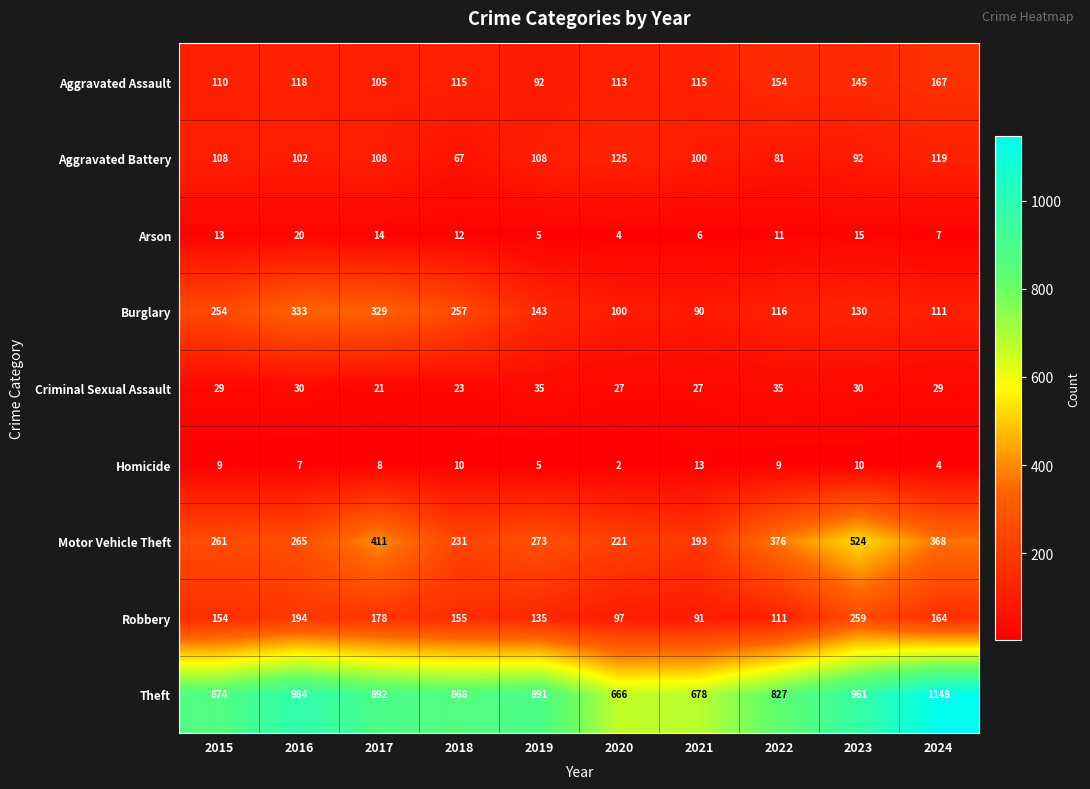

What is the difference between the maximum and second lowest values in the Theft series?

470